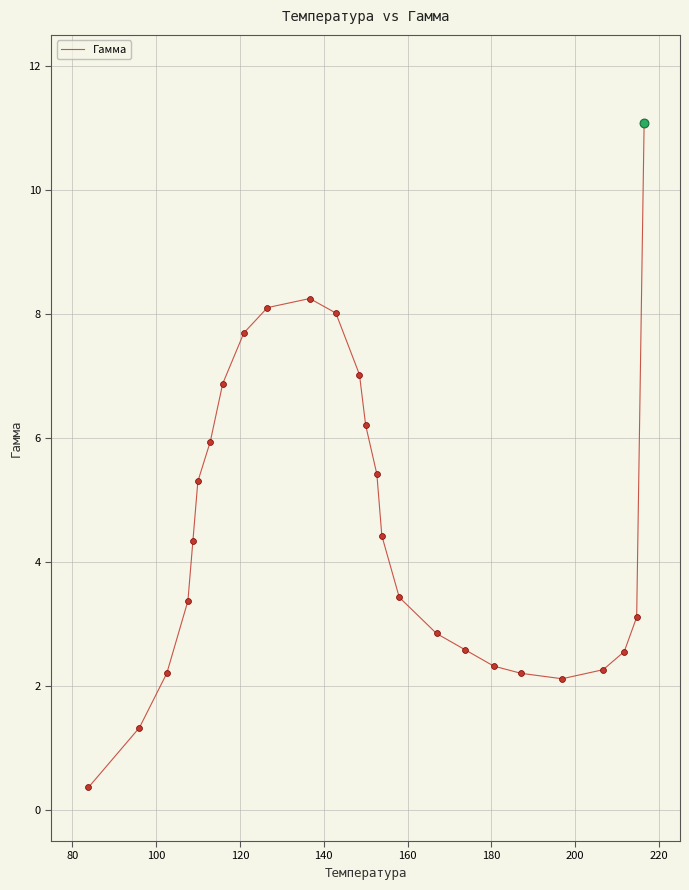

What is the difference between the maximum and minimum values?

10.7